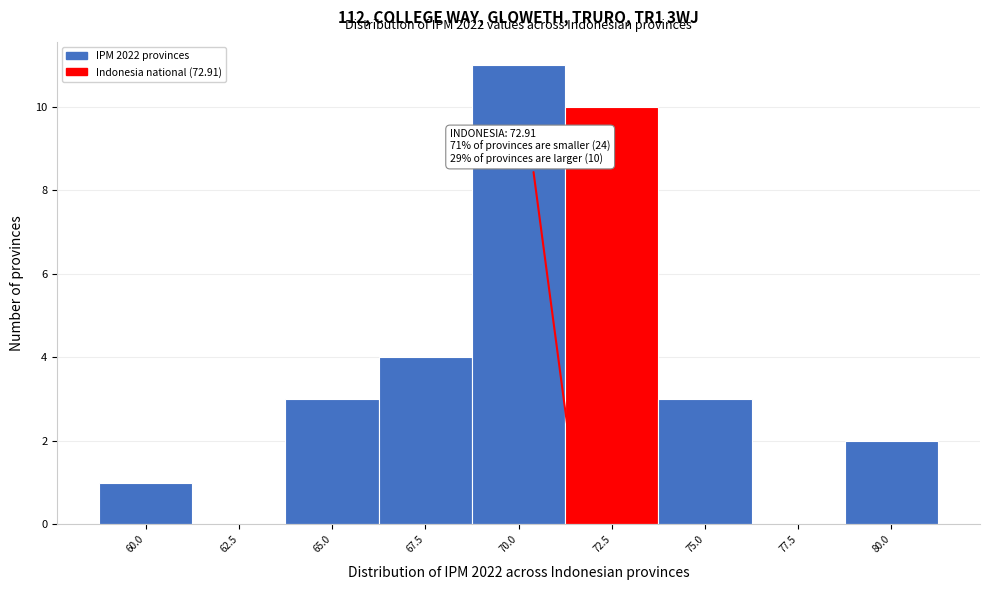

Reading left to right, transcribe all the data shown in this chart.

60.0=1	62.5=0	65.0=3	67.5=4	70.0=11	72.5=10	75.0=3	77.5=0	80.0=2